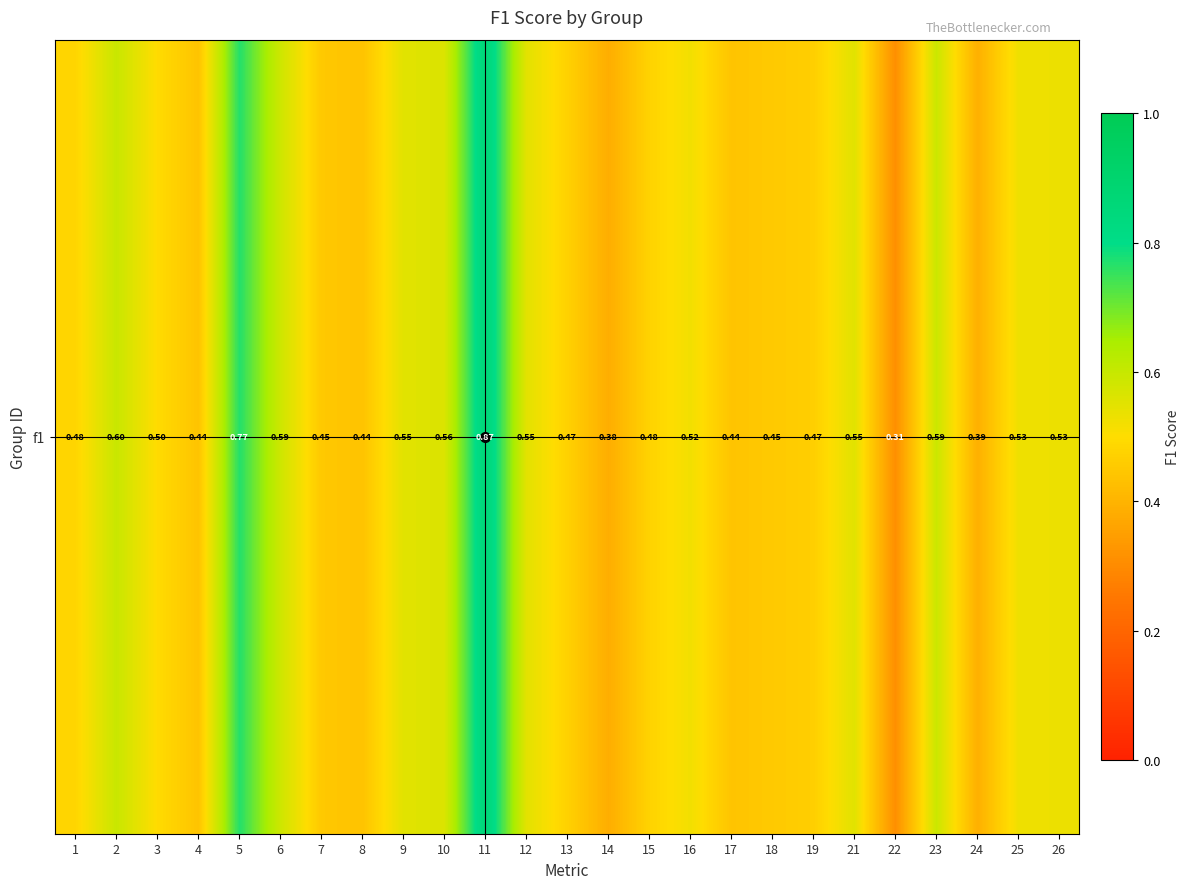

Count the values in the range 0 to 1.

25